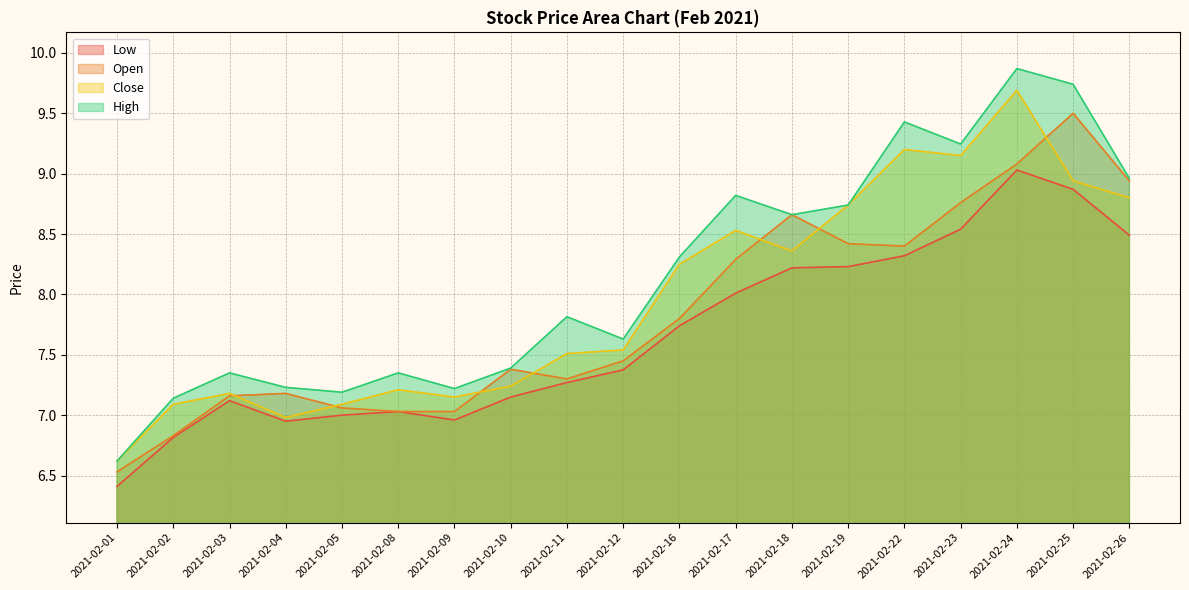

Where does the Low series first go above 7?

2021-02-03